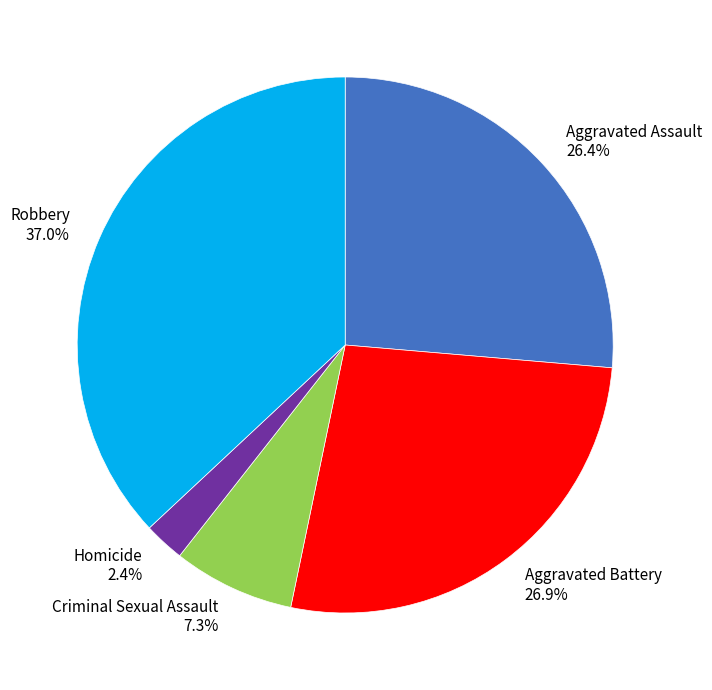

To the nearest percent, what is the combined percentage of Robbery and Criminal Sexual Assault?

44%